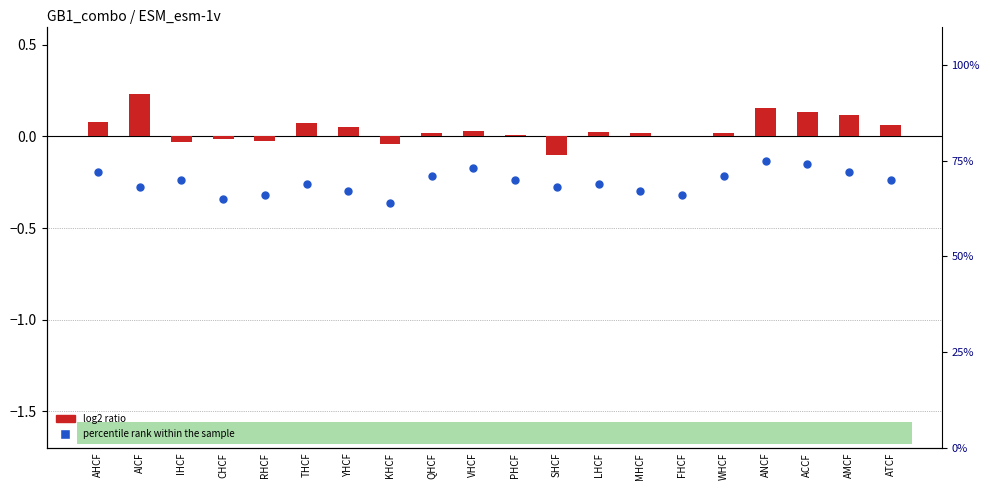

Which series contains the lowest Y value?

log2 ratio